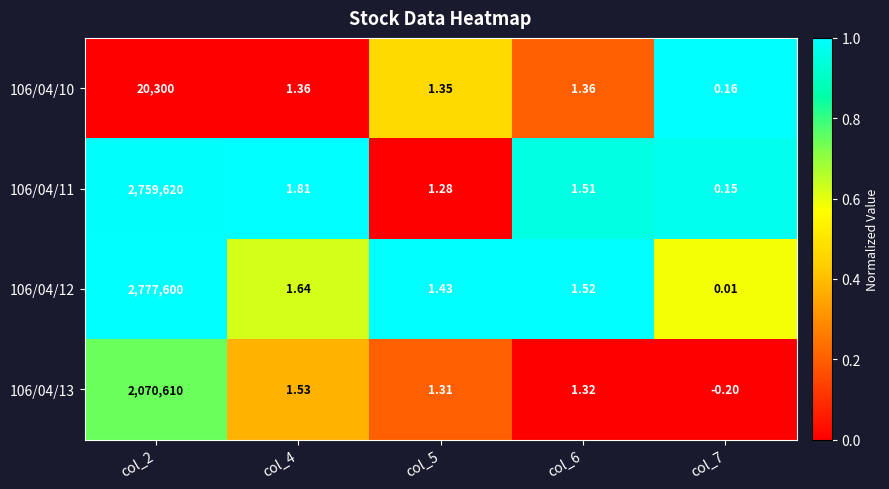

How many categories are shown in the chart?

5